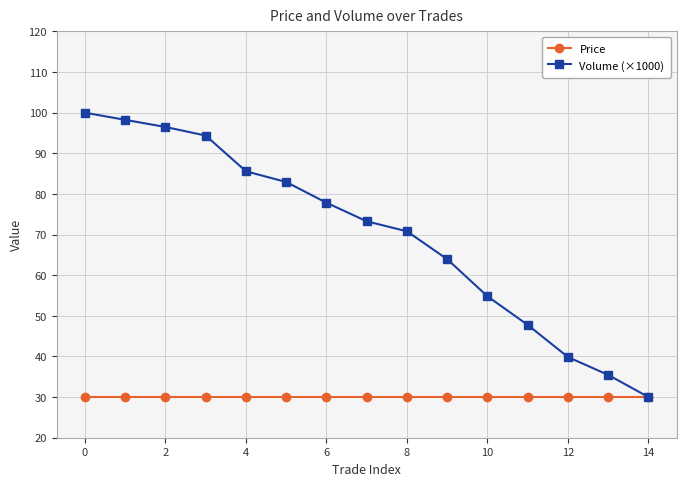

What is the sum of all Volume (×1000) values?

1051.3